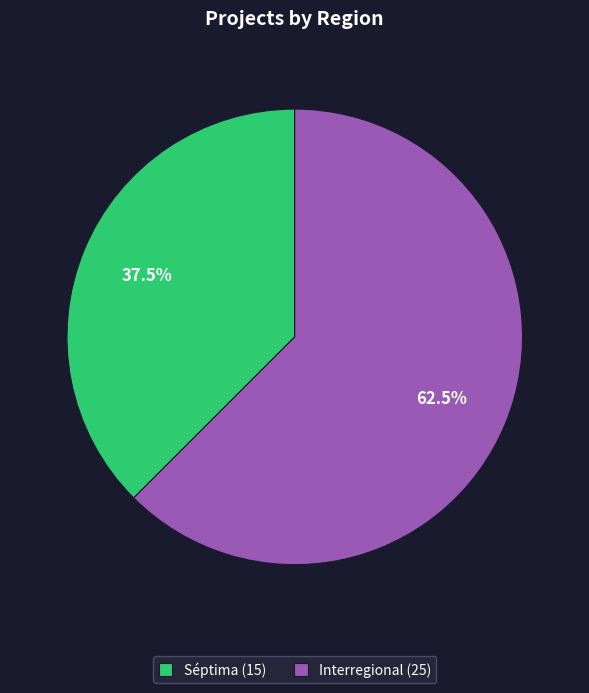

Between Interregional (25) and Séptima (15), which is larger?

Interregional (25)